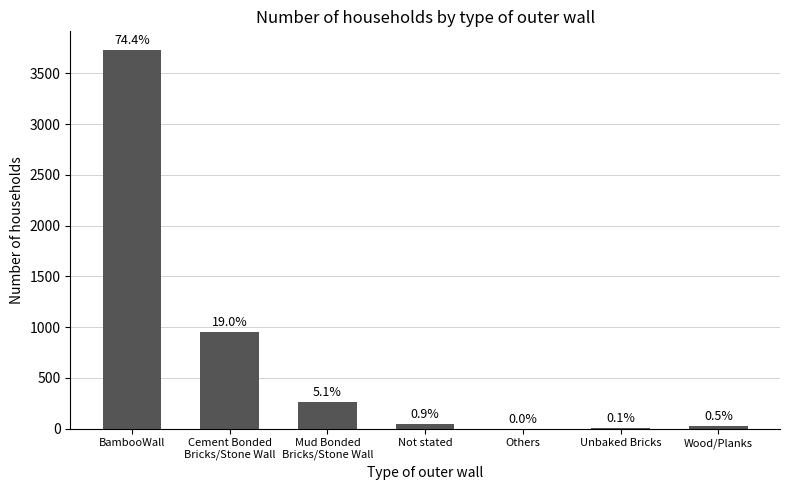

How many bars are there in total?

7